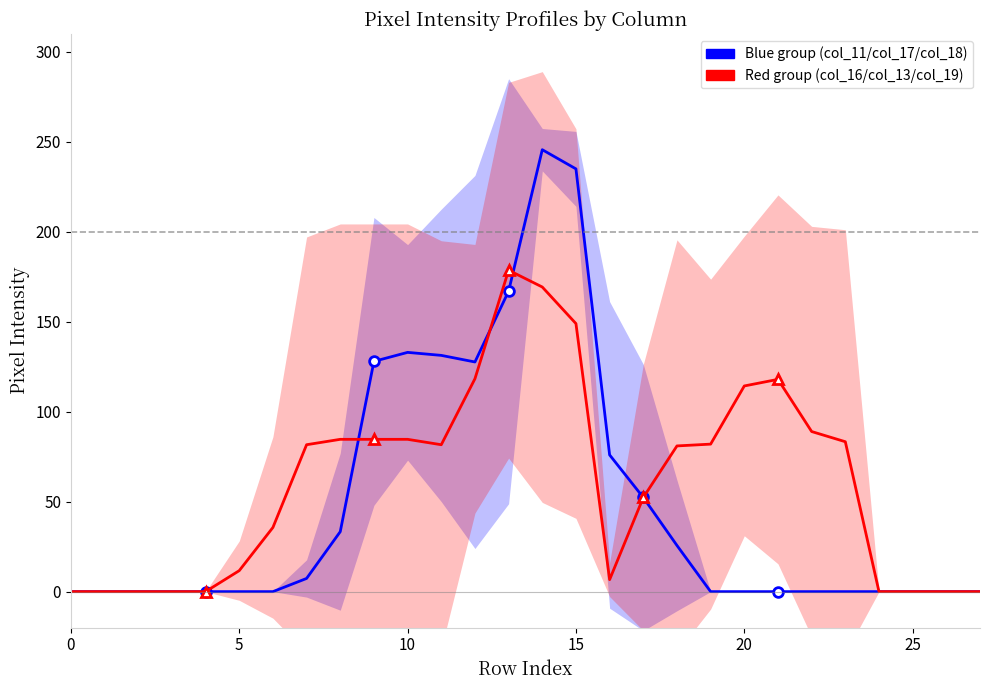

At which category does the chart reach its peak across all series?

14